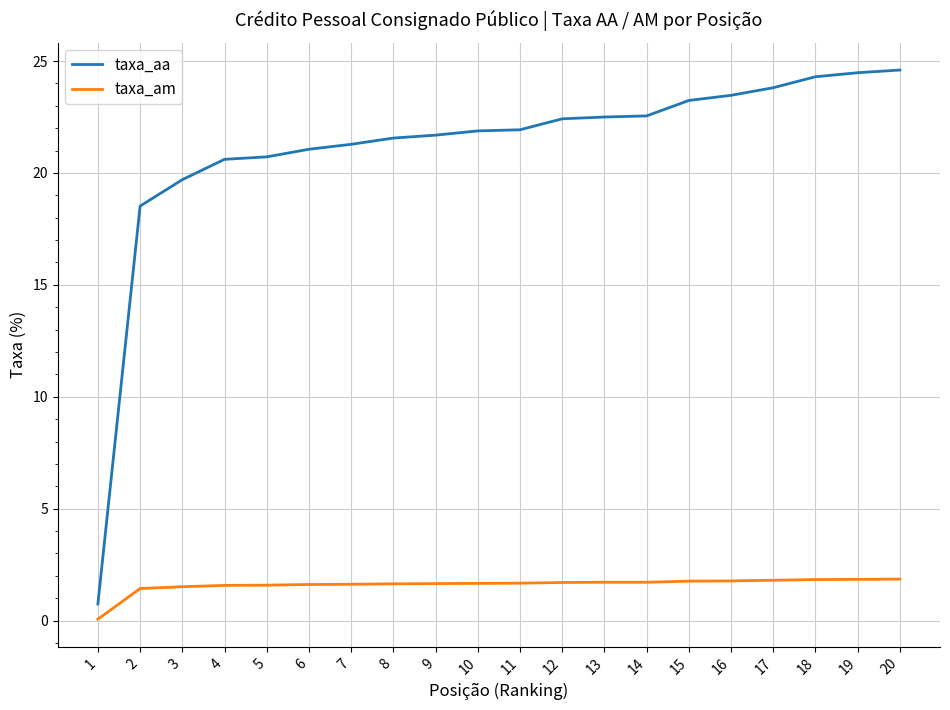

True or false: taxa_am has a value of 0.5 at 16.

False